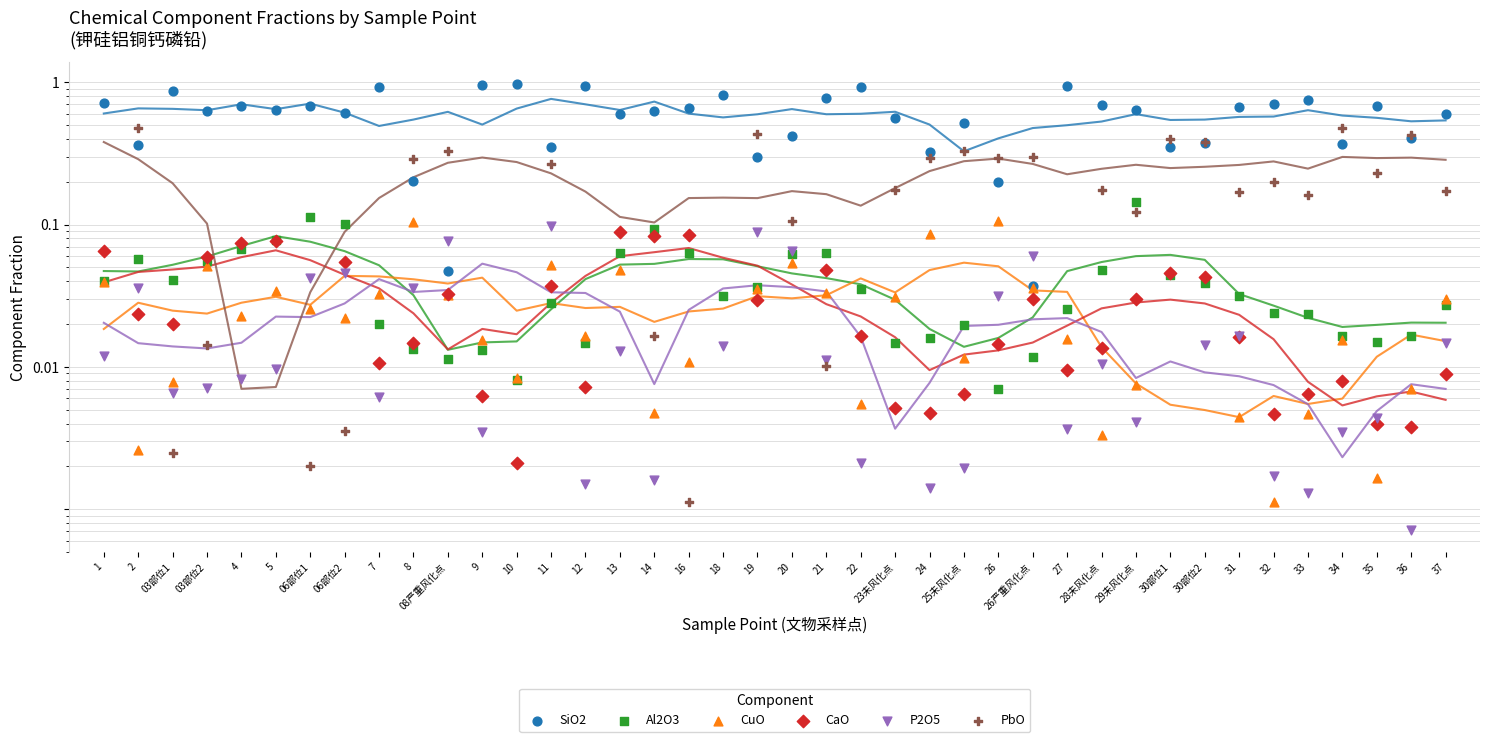

Is the value of CuO at 06部位2 greater than the value of SiO2 at 32?

No